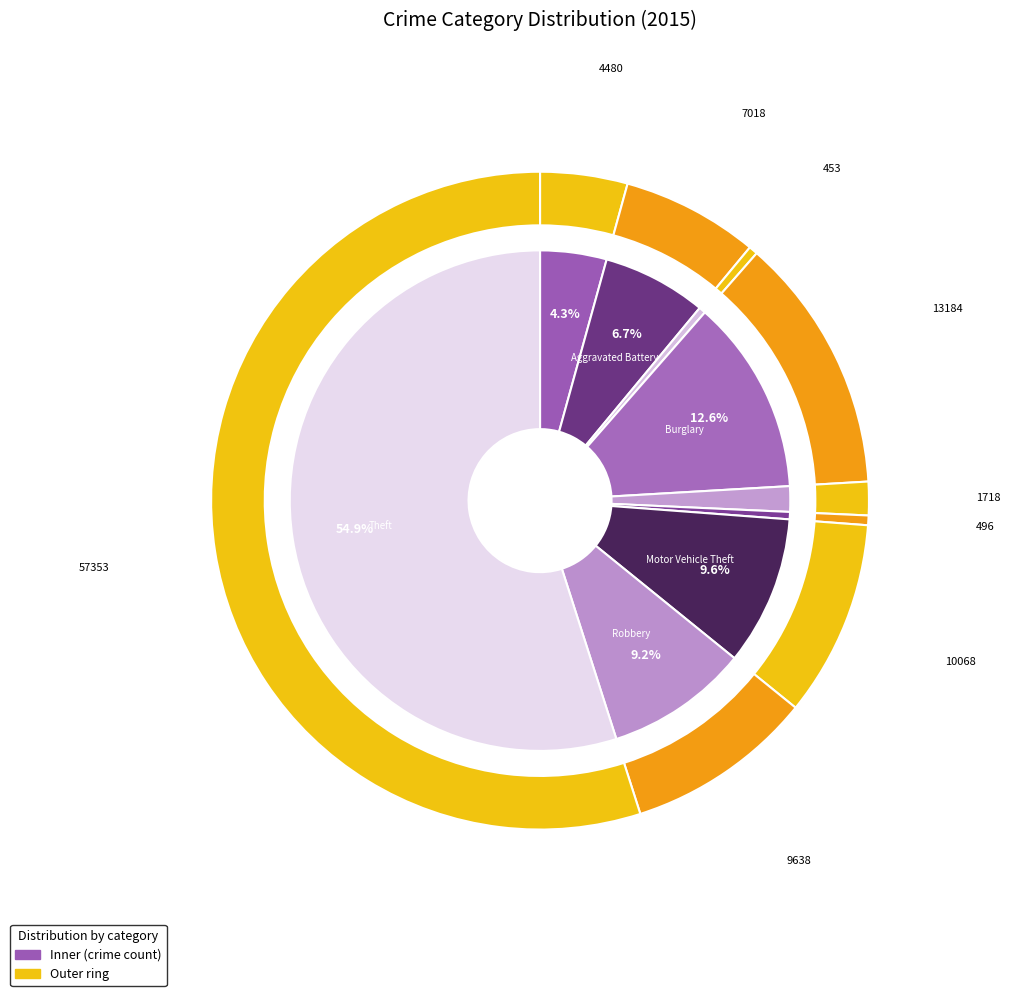

What percentage is the Aggravated Assault slice, to the nearest percent?

4%